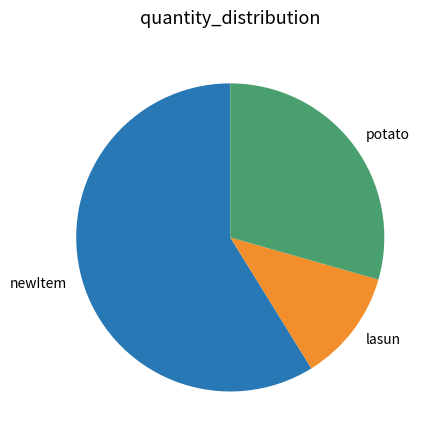

Which category has the smallest portion of the pie?

lasun